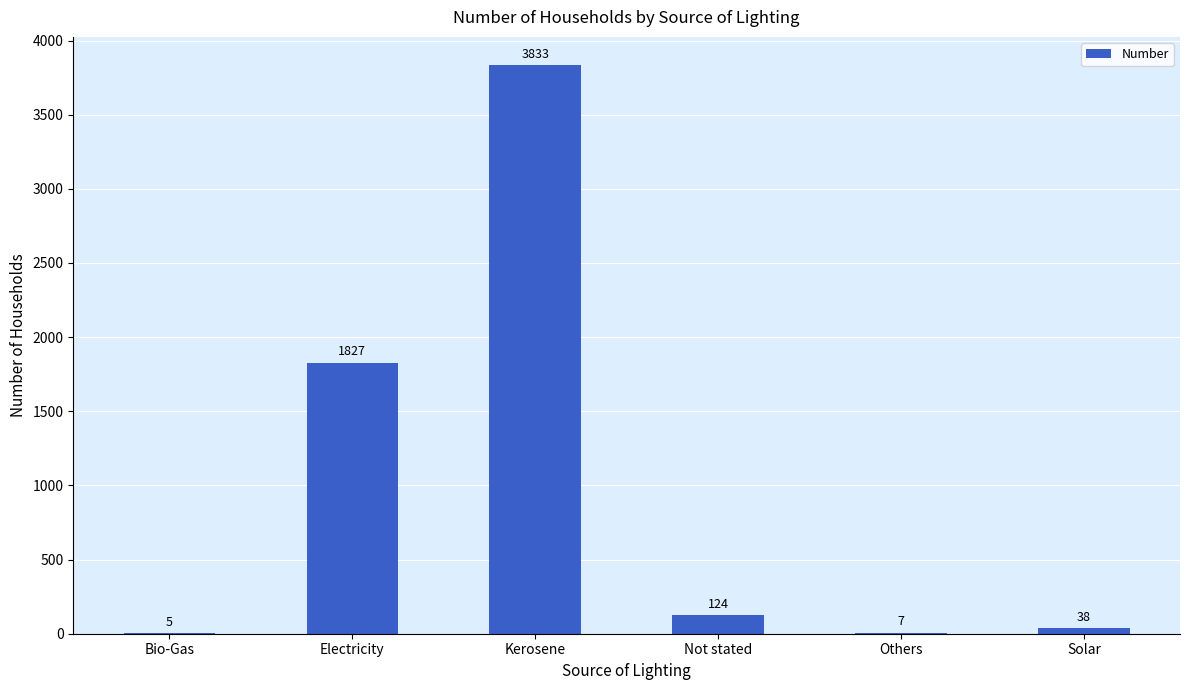

What is the ratio of the value at Electricity to the value at Others?

261.0